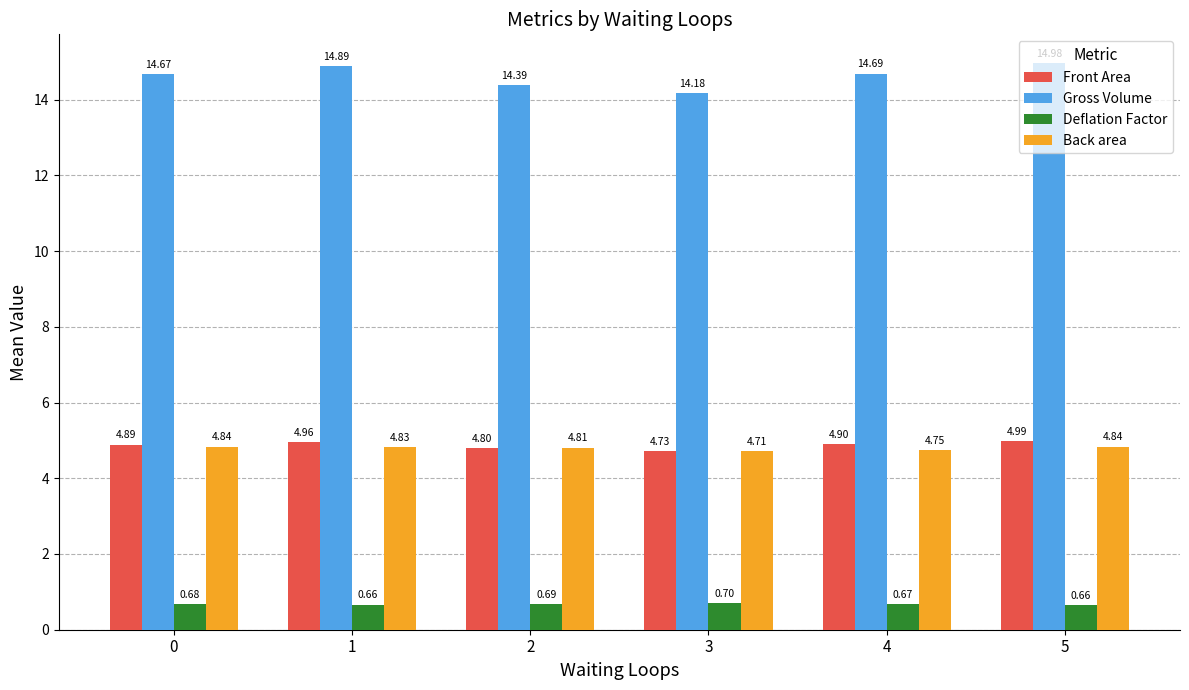

How many bars are there in each group?

4